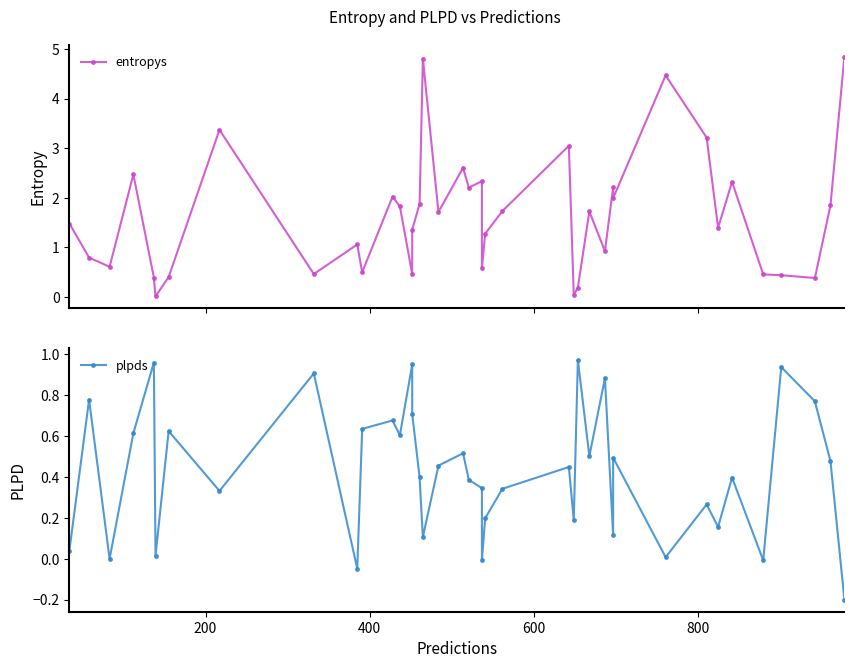

At how many categories does at least one series exceed 3?

6